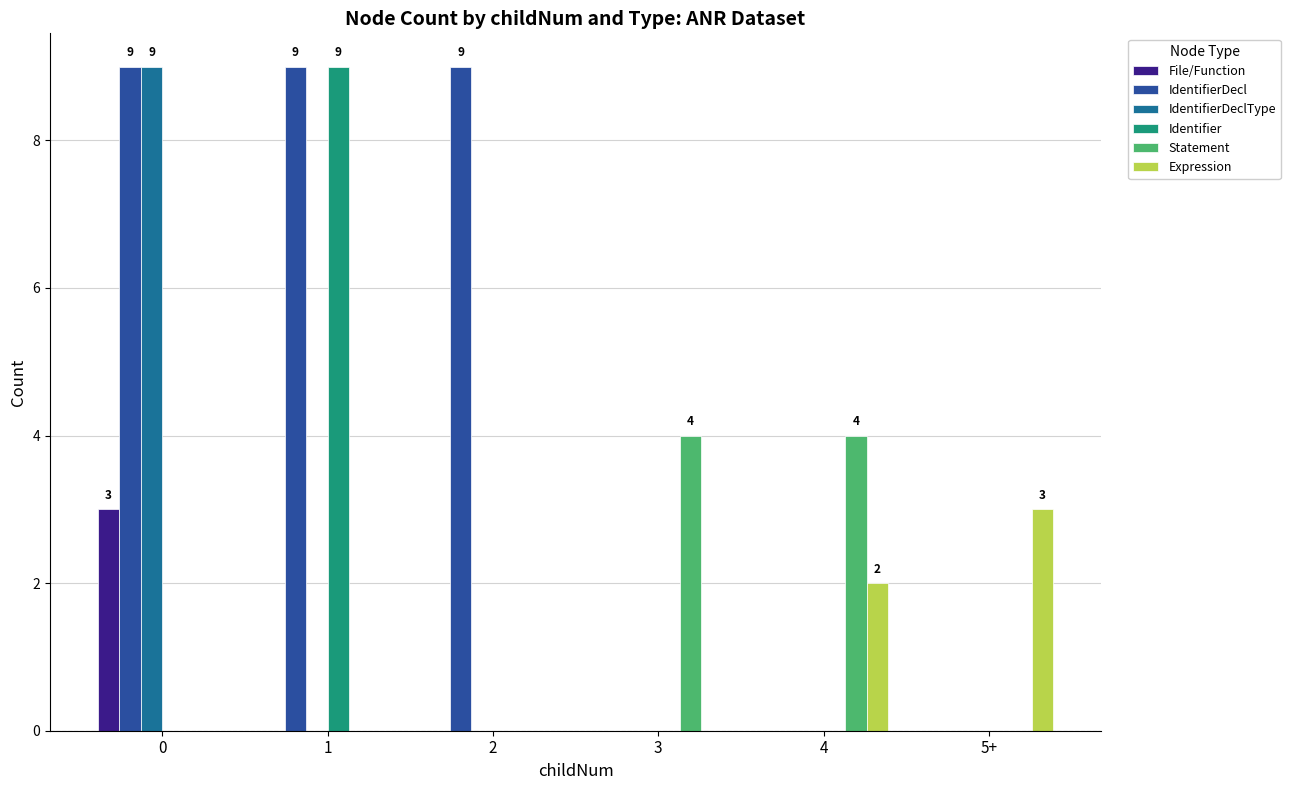

Between 3 and 4, which series saw the biggest shift?

Expression